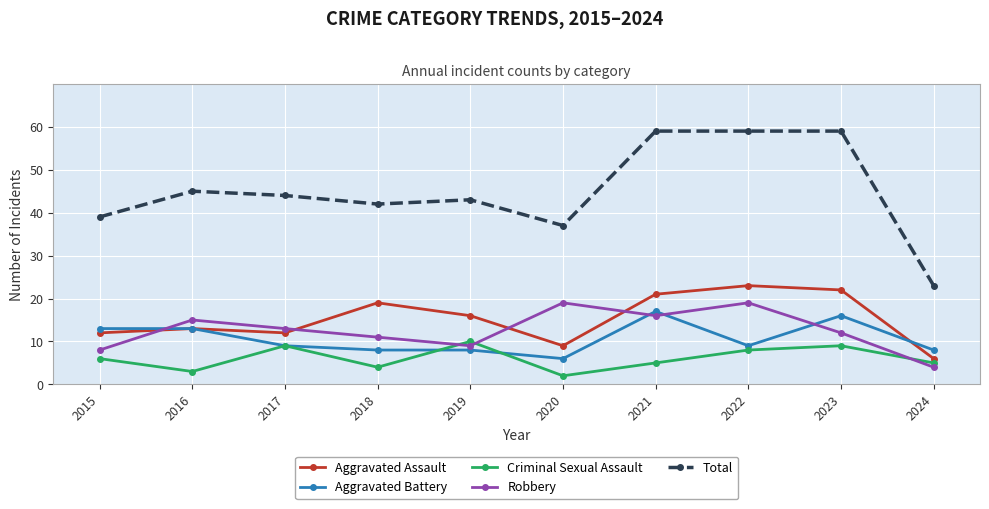

What is the difference between the second highest and minimum values in the Robbery series?

15